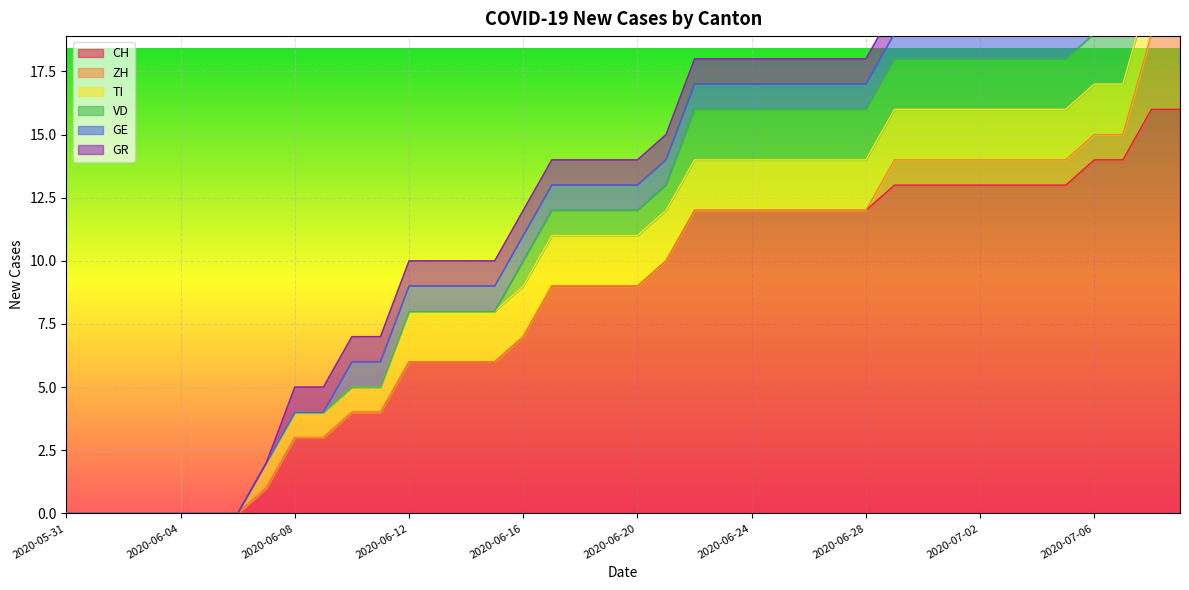

Does the chart display data point markers on the line(s)?

No